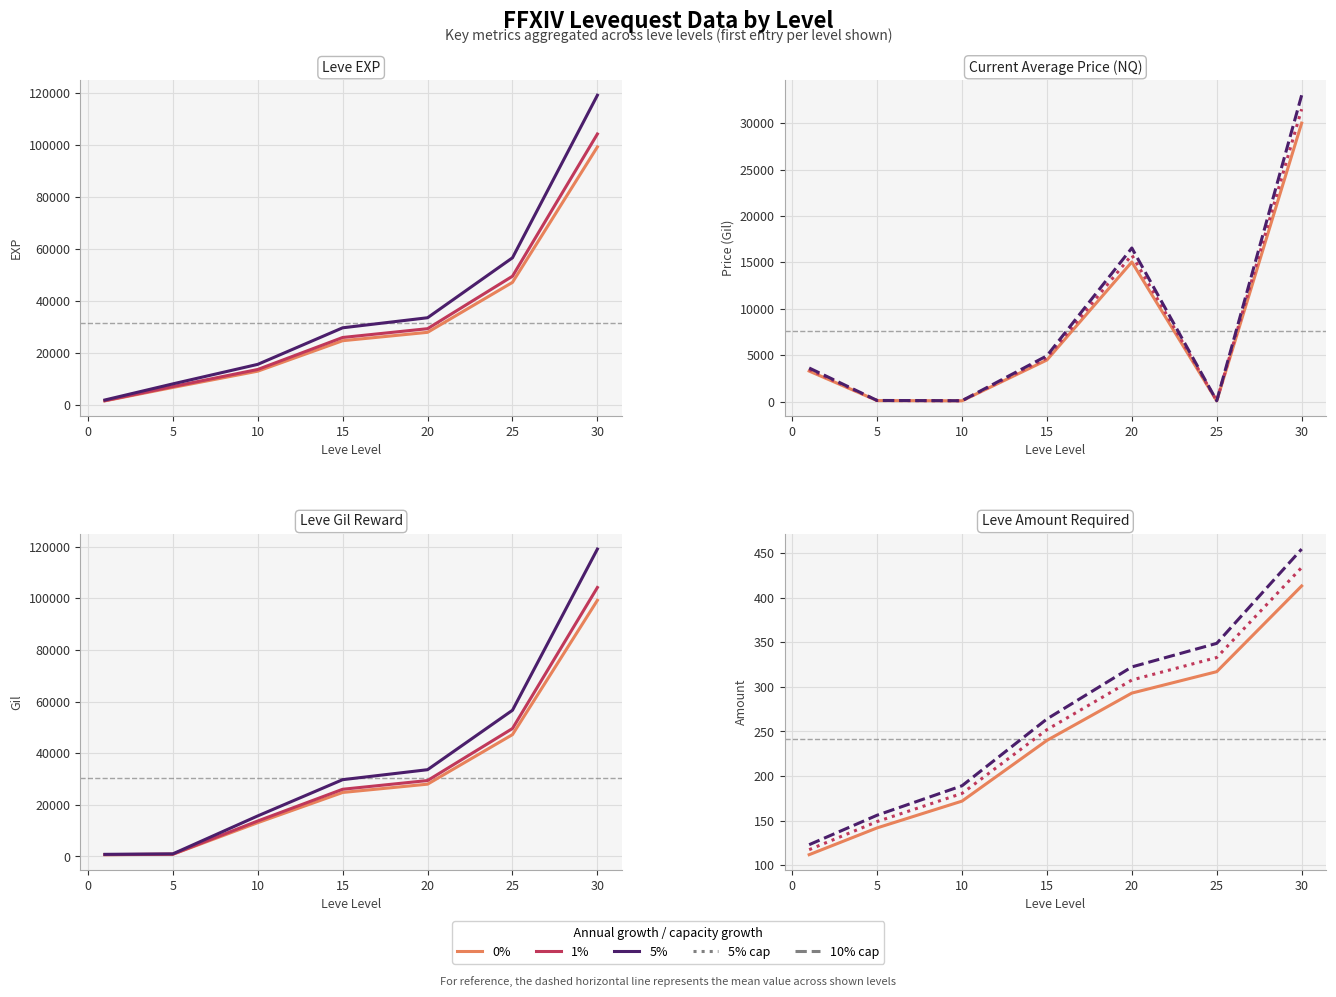

Where does the 0% growth series first go above 24790?

20